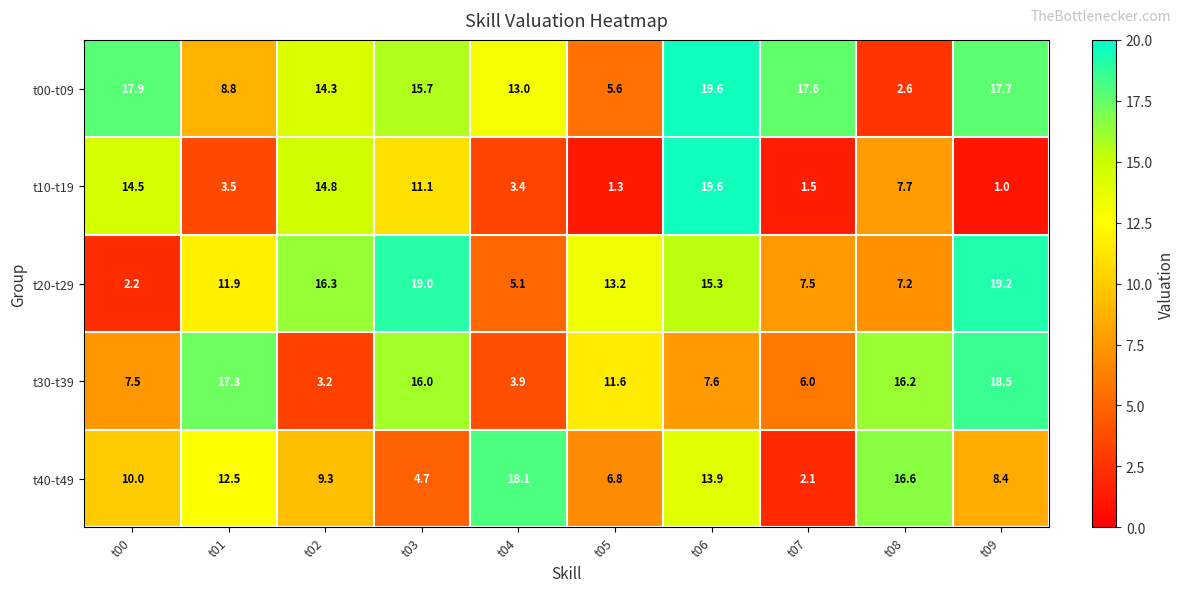

What is the difference between the second highest and minimum values in the t10-t19 series?

13.8